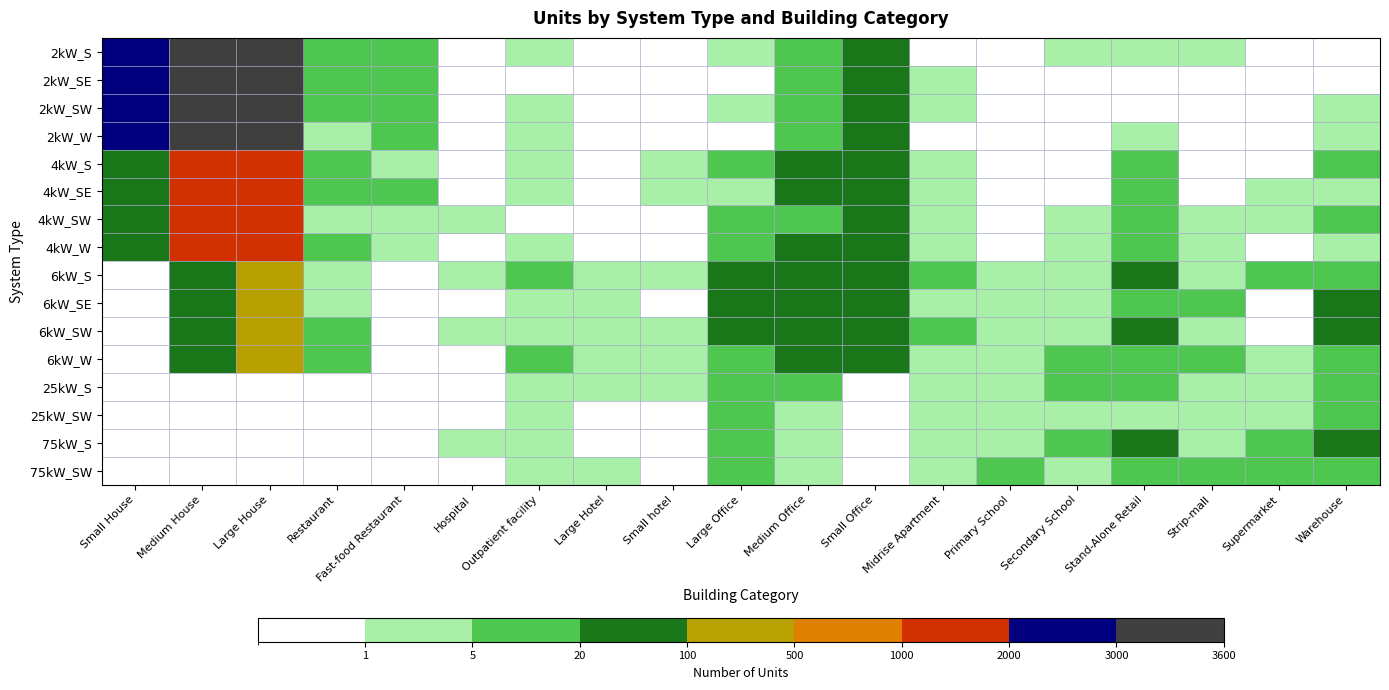

Reading left to right, extract all data points from this chart.

2kW_S: Small House=2150	Medium House=3216	Large House=3441	Restaurant=9	Fast-food Restaurant=6	Hospital=0	Outpatient facility=1	Large Hotel=0	Small hotel=0	Large Office=1	Medium Office=7	Small Office=67	Midrise Apartment=0	Primary School=0	Secondary School=1	Stand-Alone Retail=1	Strip-mall=1	Supermarket=0	Warehouse=0
2kW_SE: Small House=2225	Medium House=3179	Large House=3483	Restaurant=7	Fast-food Restaurant=5	Hospital=0	Outpatient facility=0	Large Hotel=0	Small hotel=0	Large Office=0	Medium Office=16	Small Office=75	Midrise Apartment=1	Primary School=0	Secondary School=0	Stand-Alone Retail=0	Strip-mall=0	Supermarket=0	Warehouse=0
2kW_SW: Small House=2257	Medium House=3302	Large House=3464	Restaurant=7	Fast-food Restaurant=6	Hospital=0	Outpatient facility=2	Large Hotel=0	Small hotel=0	Large Office=1	Medium Office=7	Small Office=92	Midrise Apartment=2	Primary School=0	Secondary School=0	Stand-Alone Retail=0	Strip-mall=0	Supermarket=0	Warehouse=2
2kW_W: Small House=2286	Medium House=3246	Large House=3390	Restaurant=4	Fast-food Restaurant=7	Hospital=0	Outpatient facility=1	Large Hotel=0	Small hotel=0	Large Office=0	Medium Office=9	Small Office=62	Midrise Apartment=0	Primary School=0	Secondary School=0	Stand-Alone Retail=2	Strip-mall=0	Supermarket=0	Warehouse=3
4kW_S: Small House=65	Medium House=1353	Large House=1940	Restaurant=11	Fast-food Restaurant=2	Hospital=0	Outpatient facility=1	Large Hotel=0	Small hotel=1	Large Office=7	Medium Office=23	Small Office=78	Midrise Apartment=1	Primary School=0	Secondary School=0	Stand-Alone Retail=7	Strip-mall=0	Supermarket=0	Warehouse=5
4kW_SE: Small House=56	Medium House=1338	Large House=1914	Restaurant=8	Fast-food Restaurant=5	Hospital=0	Outpatient facility=2	Large Hotel=0	Small hotel=1	Large Office=4	Medium Office=20	Small Office=96	Midrise Apartment=1	Primary School=0	Secondary School=0	Stand-Alone Retail=5	Strip-mall=0	Supermarket=1	Warehouse=4
4kW_SW: Small House=68	Medium House=1355	Large House=1978	Restaurant=4	Fast-food Restaurant=2	Hospital=2	Outpatient facility=0	Large Hotel=0	Small hotel=0	Large Office=6	Medium Office=19	Small Office=84	Midrise Apartment=1	Primary School=0	Secondary School=2	Stand-Alone Retail=6	Strip-mall=1	Supermarket=1	Warehouse=5
4kW_W: Small House=52	Medium House=1374	Large House=1919	Restaurant=5	Fast-food Restaurant=4	Hospital=0	Outpatient facility=3	Large Hotel=0	Small hotel=0	Large Office=5	Medium Office=31	Small Office=75	Midrise Apartment=1	Primary School=0	Secondary School=1	Stand-Alone Retail=5	Strip-mall=1	Supermarket=0	Warehouse=4
6kW_S: Small House=0	Medium House=26	Large House=143	Restaurant=2	Fast-food Restaurant=0	Hospital=1	Outpatient facility=8	Large Hotel=3	Small hotel=1	Large Office=21	Medium Office=28	Small Office=38	Midrise Apartment=5	Primary School=4	Secondary School=4	Stand-Alone Retail=30	Strip-mall=3	Supermarket=6	Warehouse=15
6kW_SE: Small House=0	Medium House=26	Large House=123	Restaurant=1	Fast-food Restaurant=0	Hospital=0	Outpatient facility=3	Large Hotel=3	Small hotel=0	Large Office=22	Medium Office=37	Small Office=24	Midrise Apartment=4	Primary School=3	Secondary School=3	Stand-Alone Retail=14	Strip-mall=6	Supermarket=0	Warehouse=26
6kW_SW: Small House=0	Medium House=34	Large House=159	Restaurant=5	Fast-food Restaurant=0	Hospital=3	Outpatient facility=4	Large Hotel=2	Small hotel=1	Large Office=21	Medium Office=32	Small Office=33	Midrise Apartment=5	Primary School=4	Secondary School=2	Stand-Alone Retail=22	Strip-mall=2	Supermarket=0	Warehouse=28
6kW_W: Small House=0	Medium House=22	Large House=132	Restaurant=6	Fast-food Restaurant=0	Hospital=0	Outpatient facility=7	Large Hotel=3	Small hotel=2	Large Office=13	Medium Office=42	Small Office=35	Midrise Apartment=3	Primary School=2	Secondary School=5	Stand-Alone Retail=17	Strip-mall=6	Supermarket=2	Warehouse=17
25kW_S: Small House=0	Medium House=0	Large House=0	Restaurant=0	Fast-food Restaurant=0	Hospital=0	Outpatient facility=1	Large Hotel=1	Small hotel=1	Large Office=7	Medium Office=6	Small Office=0	Midrise Apartment=1	Primary School=2	Secondary School=5	Stand-Alone Retail=6	Strip-mall=3	Supermarket=1	Warehouse=9
25kW_SW: Small House=0	Medium House=0	Large House=0	Restaurant=0	Fast-food Restaurant=0	Hospital=0	Outpatient facility=1	Large Hotel=0	Small hotel=0	Large Office=5	Medium Office=2	Small Office=0	Midrise Apartment=1	Primary School=2	Secondary School=3	Stand-Alone Retail=2	Strip-mall=3	Supermarket=1	Warehouse=8
75kW_S: Small House=0	Medium House=0	Large House=0	Restaurant=0	Fast-food Restaurant=0	Hospital=1	Outpatient facility=1	Large Hotel=0	Small hotel=0	Large Office=6	Medium Office=2	Small Office=0	Midrise Apartment=3	Primary School=3	Secondary School=8	Stand-Alone Retail=20	Strip-mall=4	Supermarket=10	Warehouse=22
75kW_SW: Small House=0	Medium House=0	Large House=0	Restaurant=0	Fast-food Restaurant=0	Hospital=0	Outpatient facility=2	Large Hotel=1	Small hotel=0	Large Office=11	Medium Office=3	Small Office=0	Midrise Apartment=1	Primary School=5	Secondary School=3	Stand-Alone Retail=19	Strip-mall=7	Supermarket=6	Warehouse=18